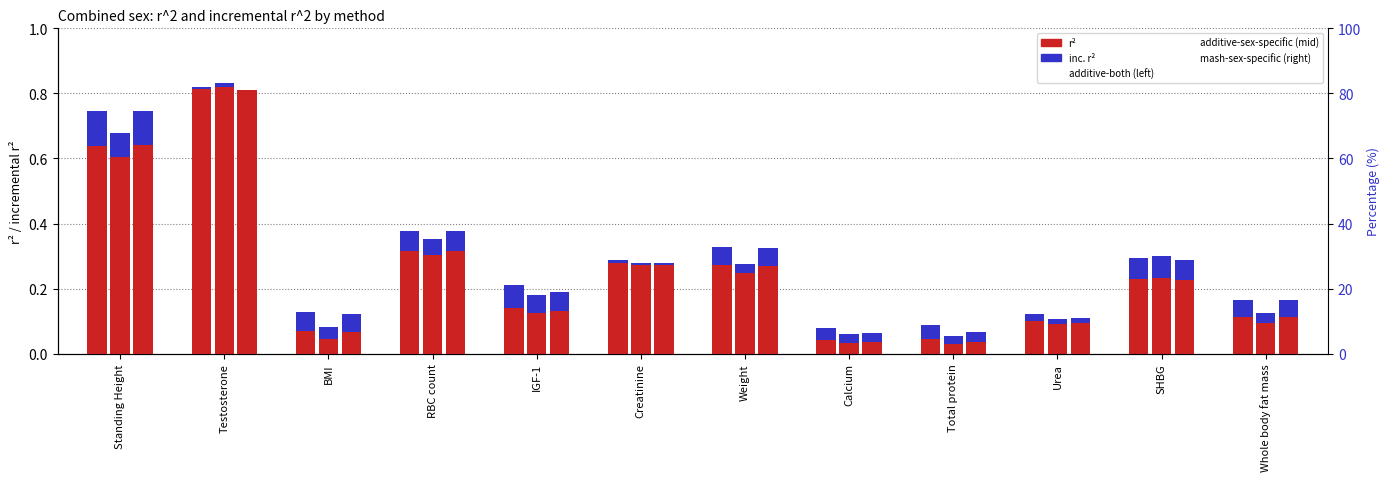

At which category is the sum across all series the highest?

Testosterone